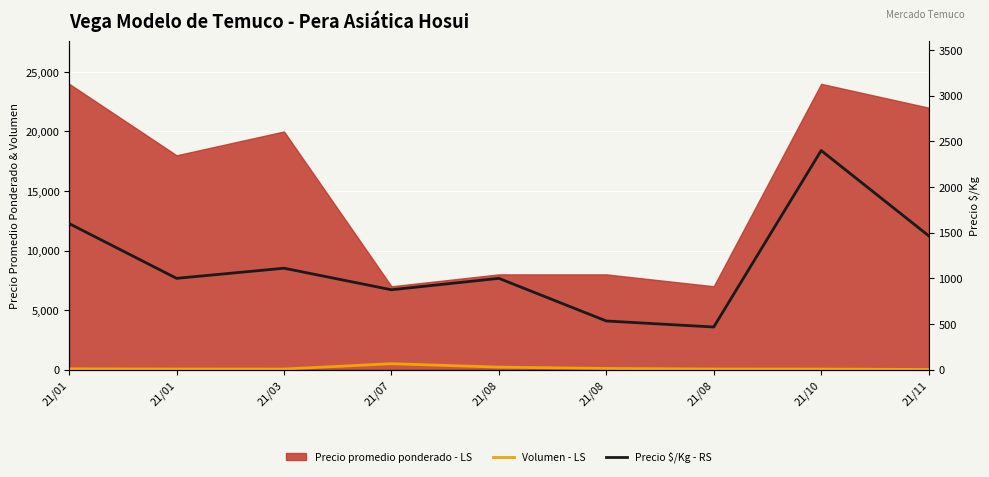

The value of Volumen - LS at 21/03 is 50. True or false?

True